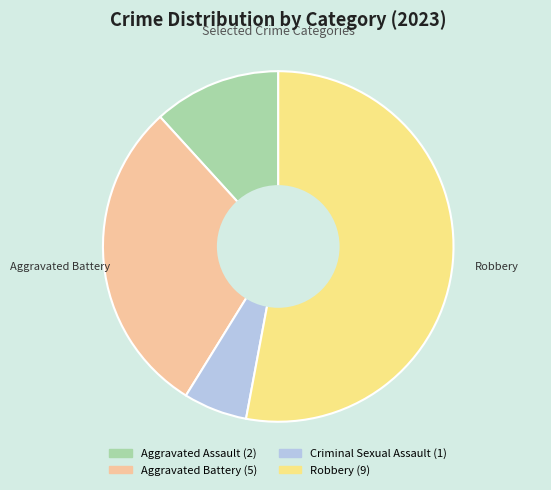

Is Criminal Sexual Assault the majority of the pie?

No